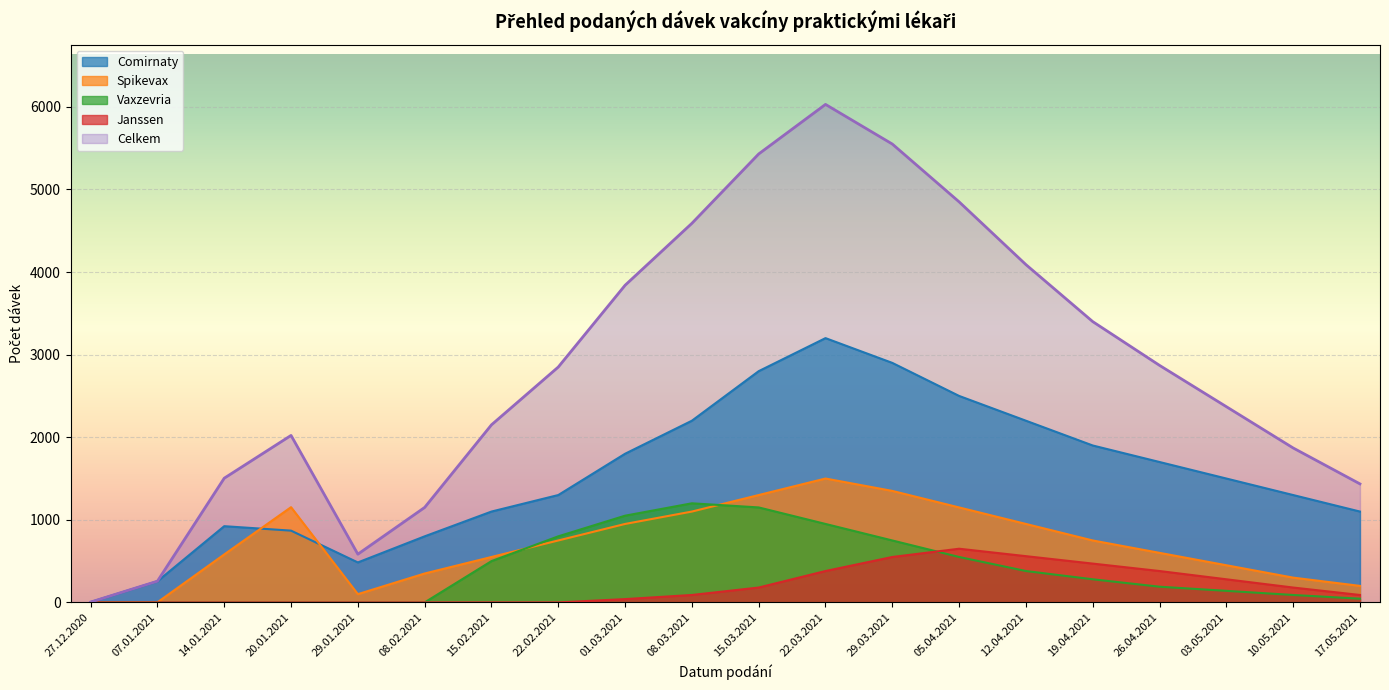

Reading left to right, transcribe all the data shown in this chart.

Comirnaty: 4	256	923	869	484	800	1100	1300	1800	2200	2800	3200	2900	2500	2200	1900	1700	1500	1300	1100
Spikevax: 0	1	581	1153	100	350	550	750	950	1100	1300	1500	1350	1150	950	750	600	450	300	200
Vaxzevria: 0	0	0	0	0	0	500	800	1050	1200	1150	950	750	550	380	280	190	140	90	45
Janssen: 0	0	0	0	0	0	0	0	40	90	180	380	550	650	560	470	380	280	180	90
Celkem: 4	257	1504	2022	584	1150	2150	2850	3840	4590	5430	6030	5550	4850	4090	3400	2870	2370	1870	1435